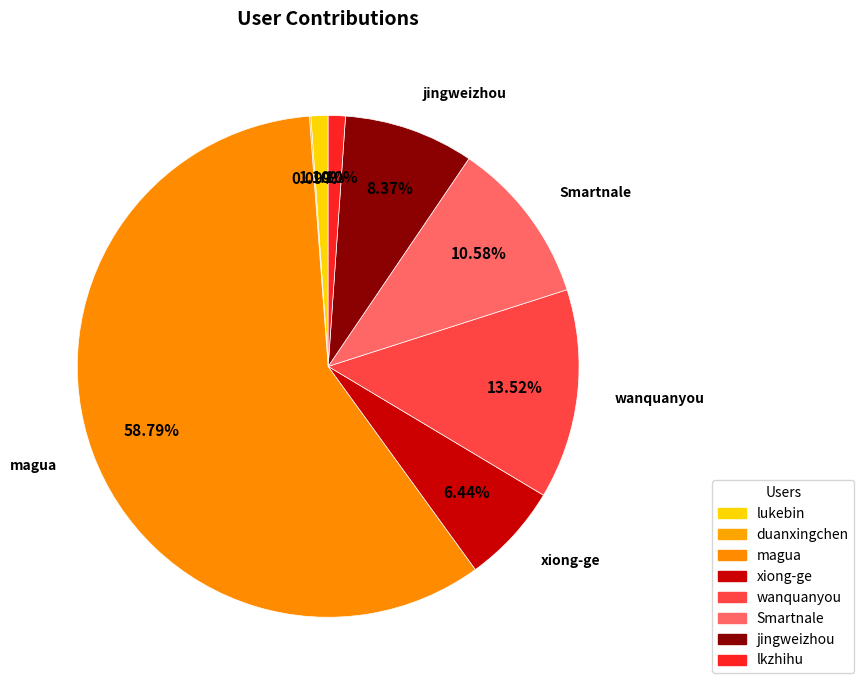

What percentage is NOT represented by lkzhihu?

98.9%